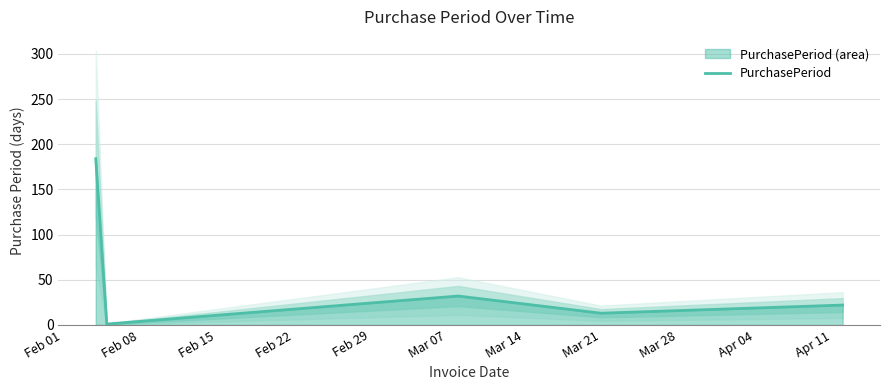

Reading left to right, list all the values displayed in this chart.

184	1	32	13	22